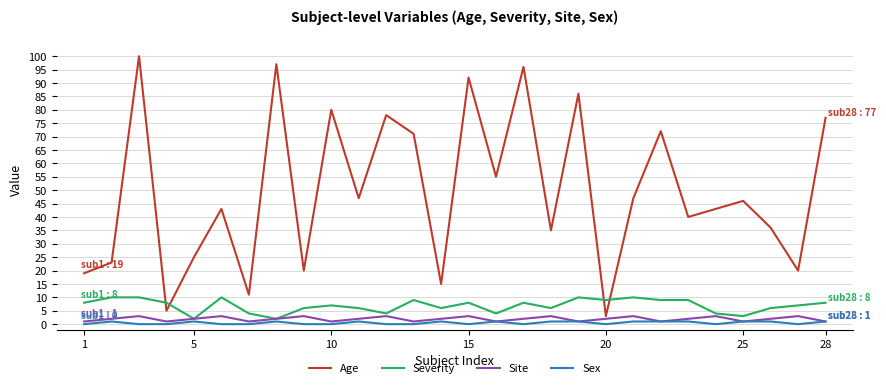

True or false: Age and Sex cross at least once.

False